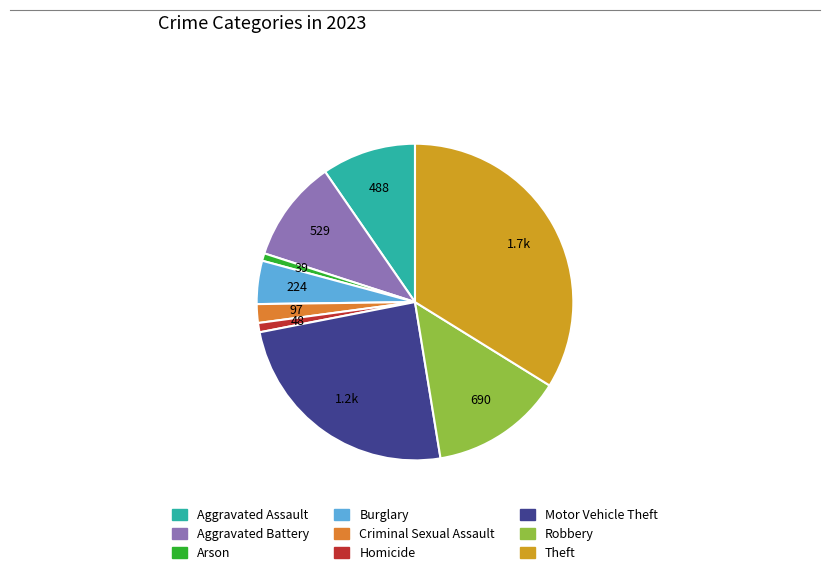

How many segments does this pie chart have?

9